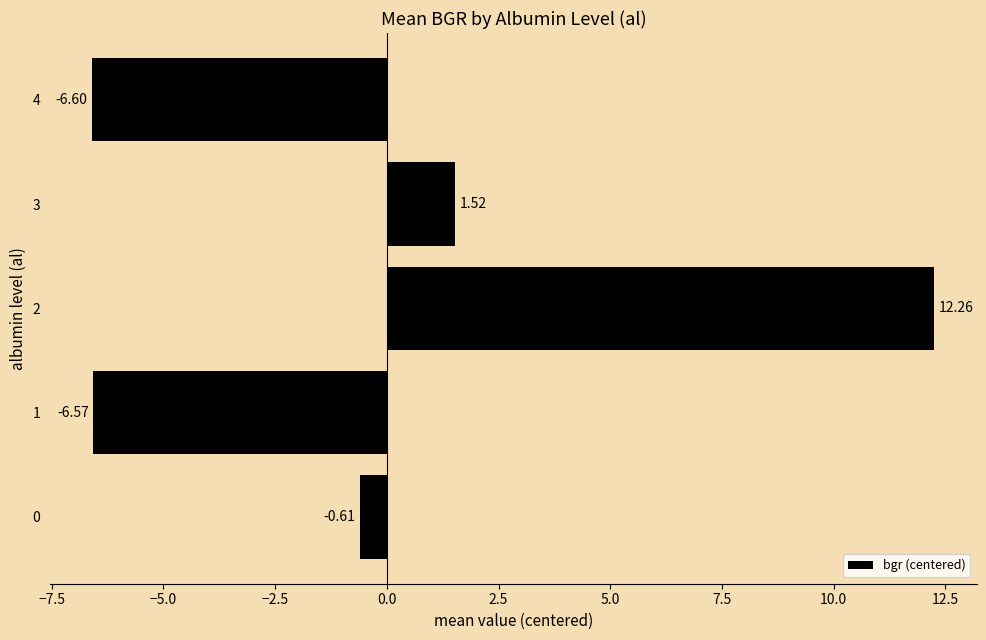

What is the change in value from 1 to 3?

+8.1